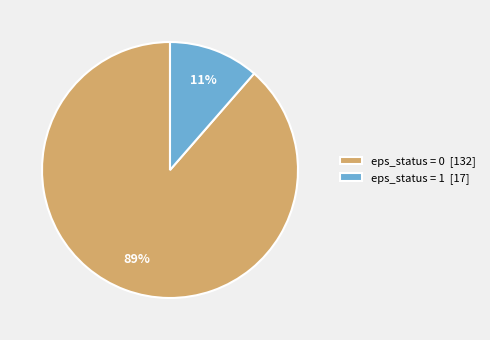

Which category has the biggest portion of the pie?

eps_status = 0